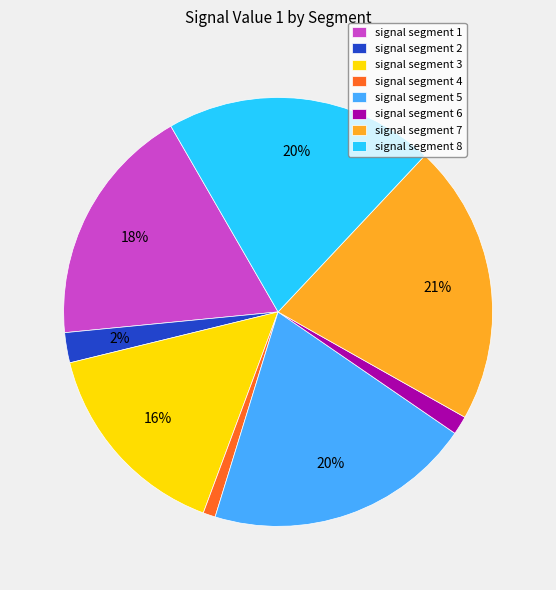

True or false: signal segment 8 accounts for 20% of the total.

True